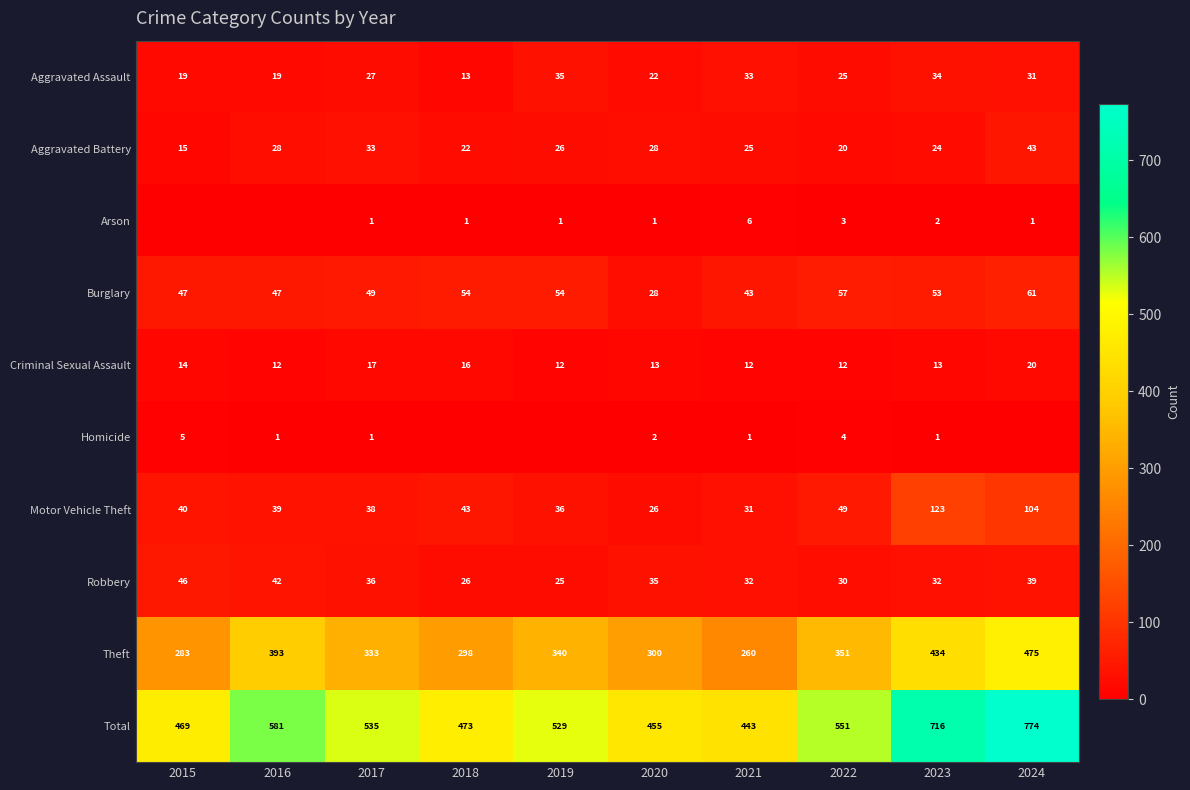

What is the difference between the maximum and second lowest values in the Aggravated Assault series?

16